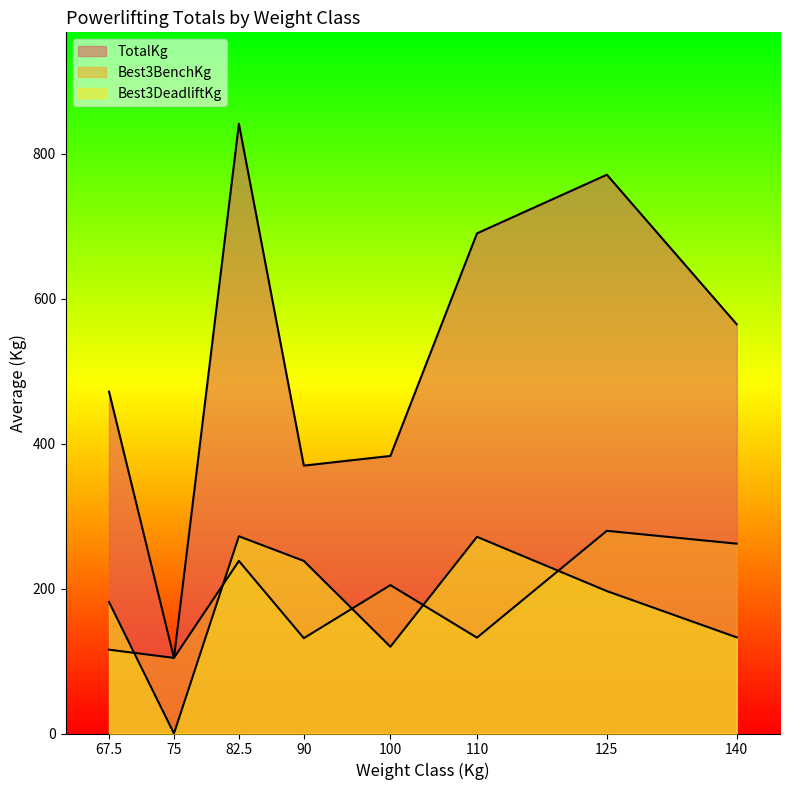

How many series are shown in this chart?

3